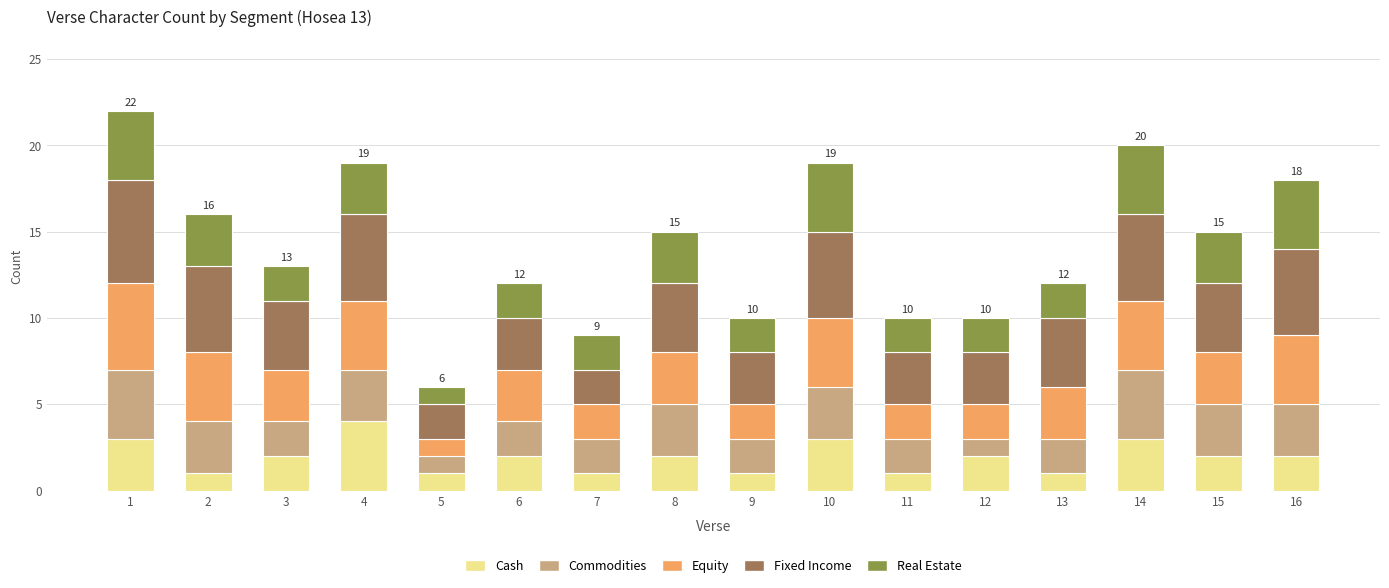

What is the maximum value for Cash?

4